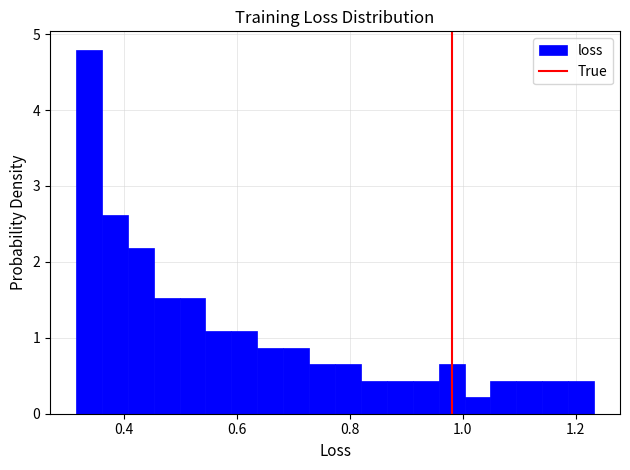

Read against the x-axis, roughly where is the centre of the tallest bar?

0.34